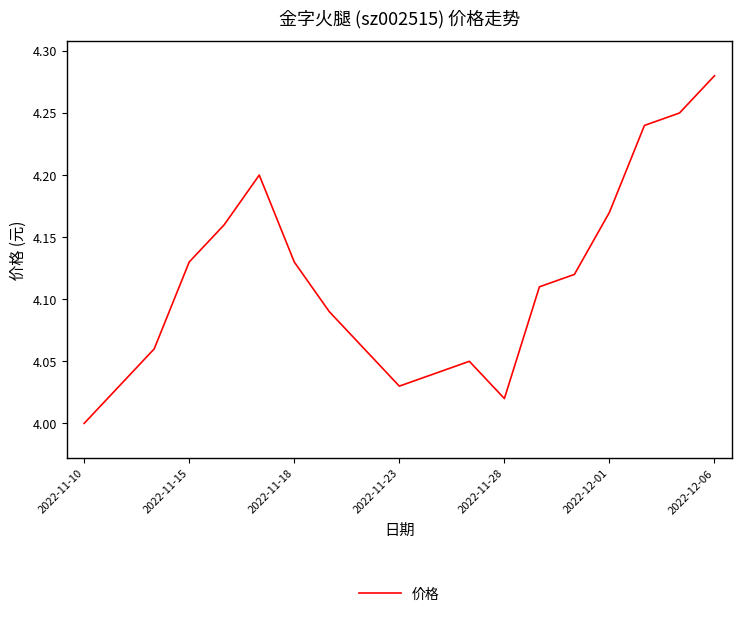

What is the maximum value shown in the chart?

4.3